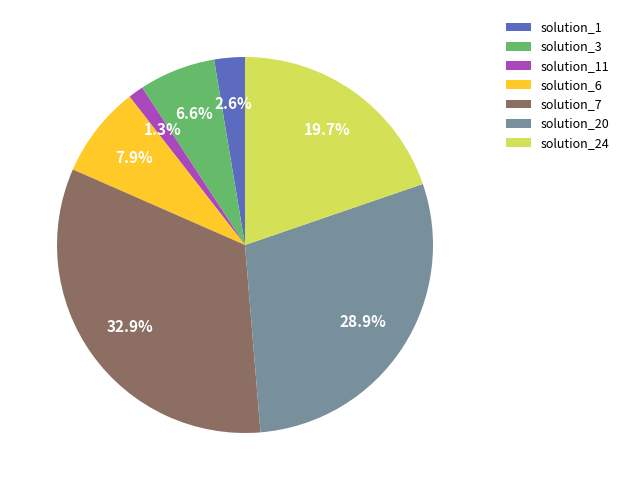

To the nearest percent, what portion does solution_7 represent?

33%